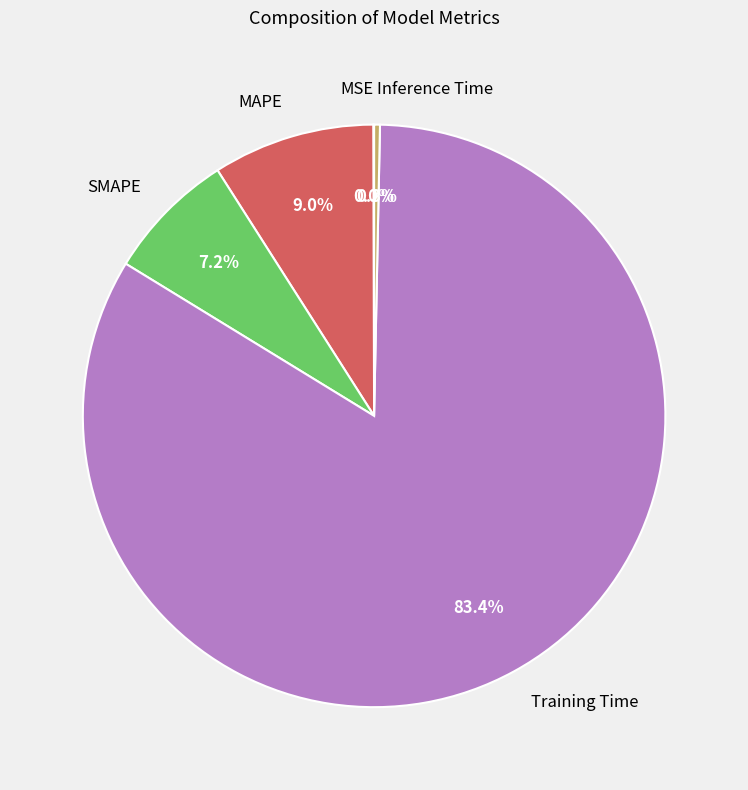

Does Training Time account for over 50% of the chart?

Yes